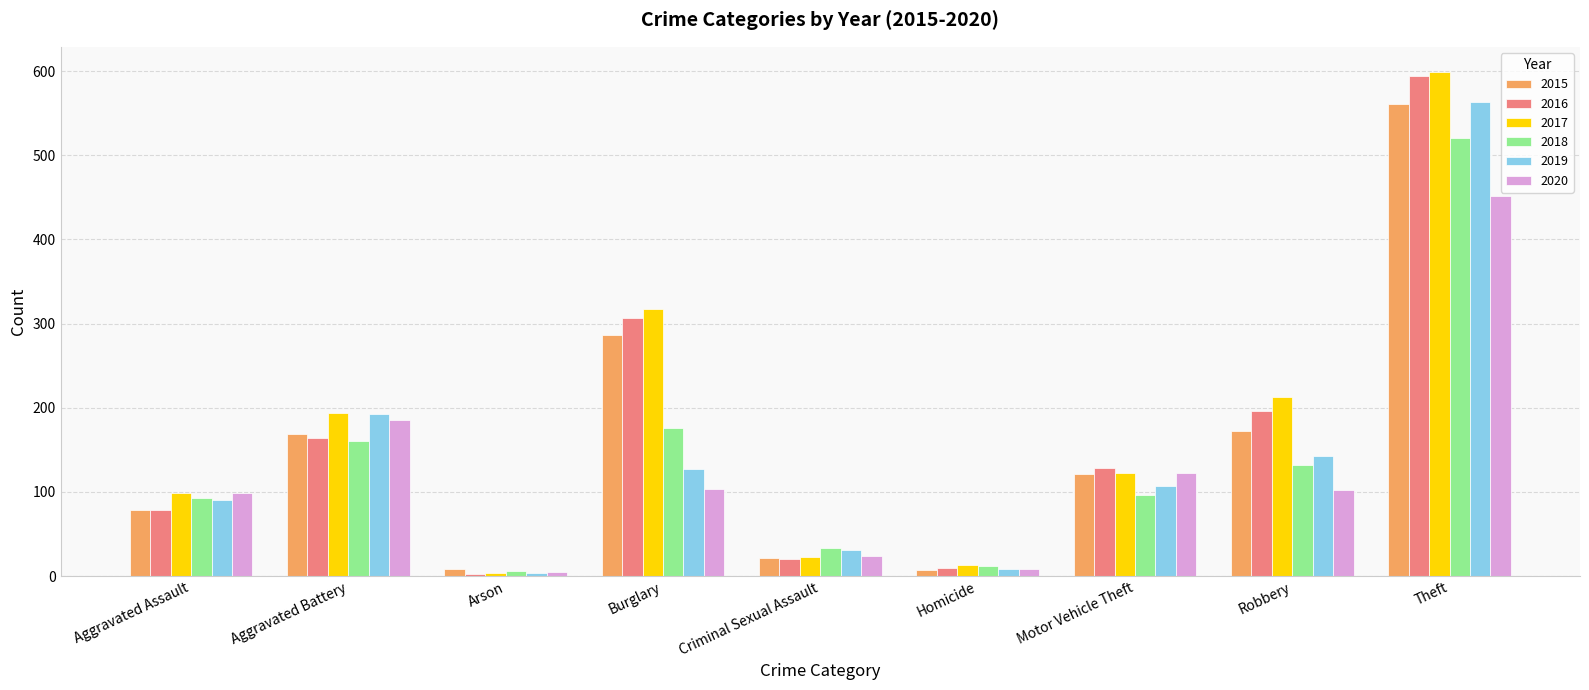

How many bars are there in each group?

6